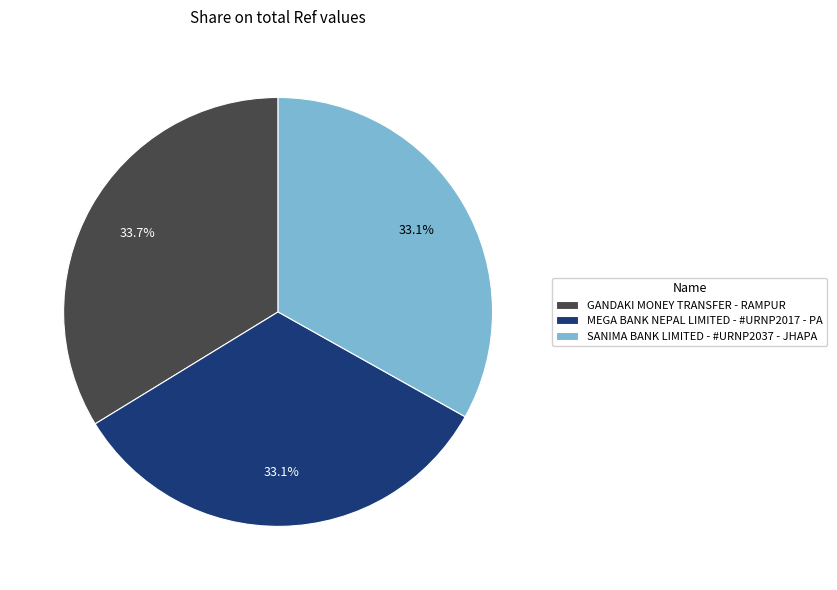

To the nearest percent, what percentage of the pie is SANIMA BANK LIMITED - #URNP2037 - JHAPA?

33%